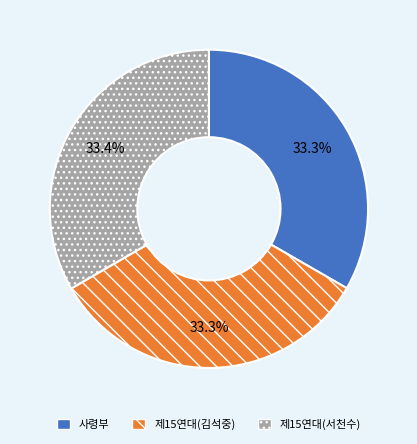

What is the total percentage of 제15연대(서천수) and 사령부?

66.7%